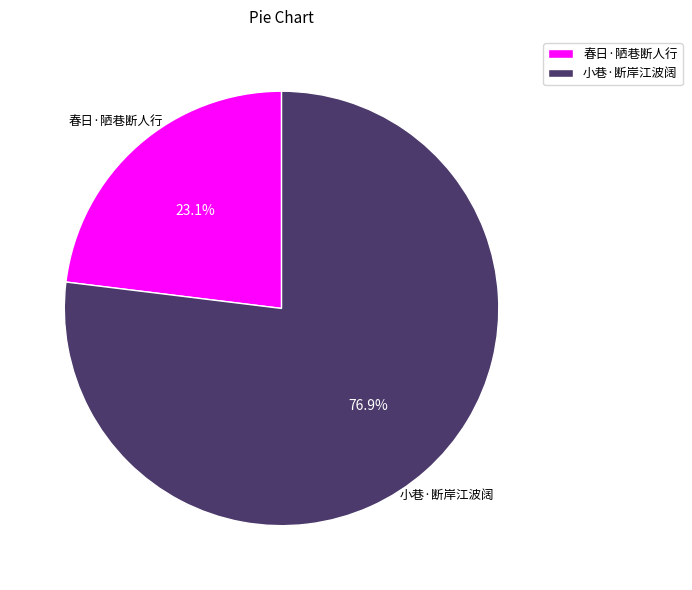

What percentage do 小巷·断岸江波阔 and 春日·陋巷断人行 together represent?

100.0%